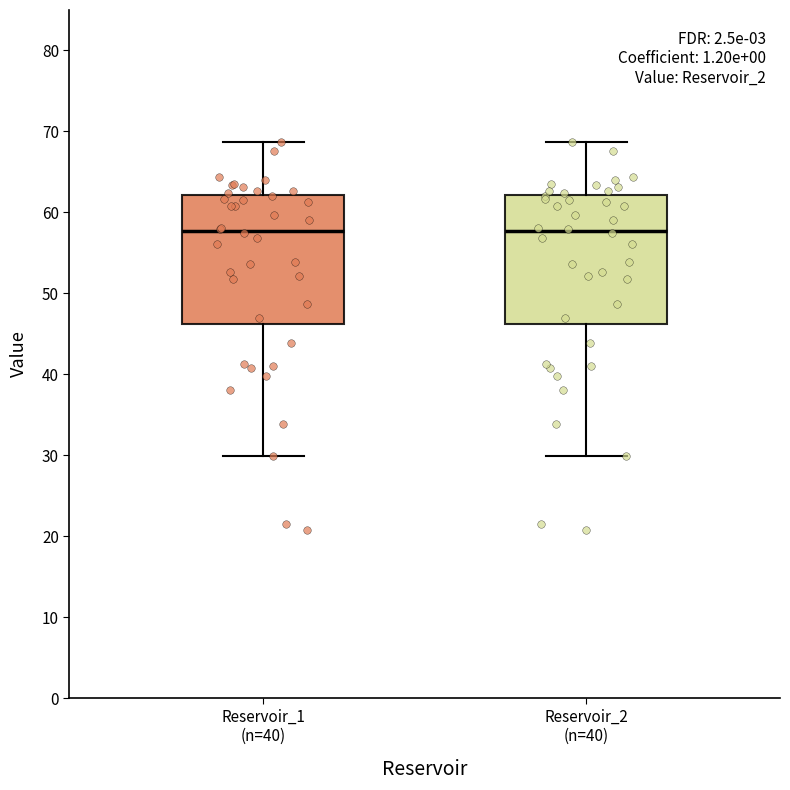

Reading left to right, transcribe this box plot: for each box, give where its median line is, the range the box spans, and where its two whiskers end, as read against the y-axis. The values are not printed on the chart, so give them approximately, as read against the axis.

Reservoir_1 (n=40): median 58, box 46 to 62, whiskers 30 to 69
Reservoir_2 (n=40): median 58, box 46 to 62, whiskers 30 to 69